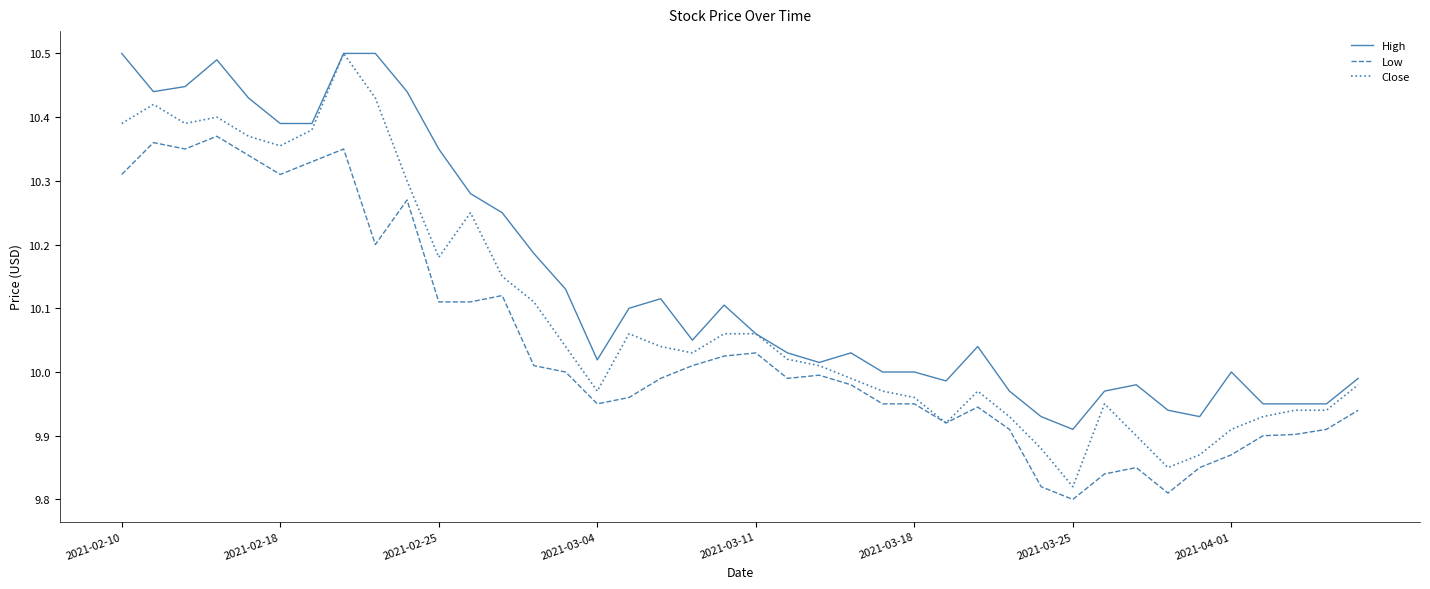

True or false: High and Low cross at least once.

False